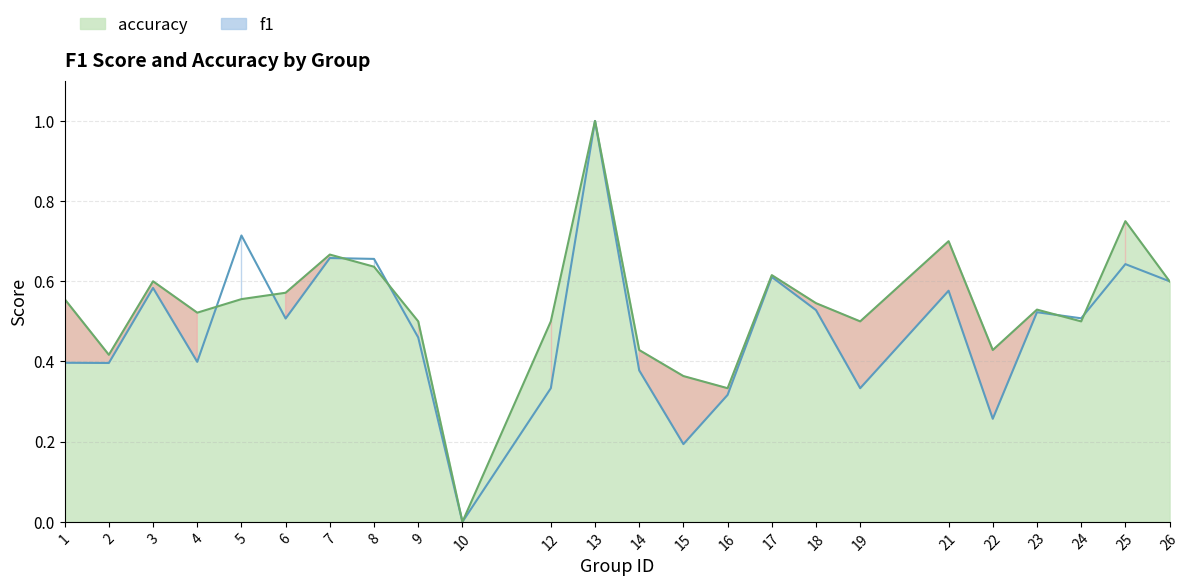

How many interior local peaks does the accuracy series have?

7